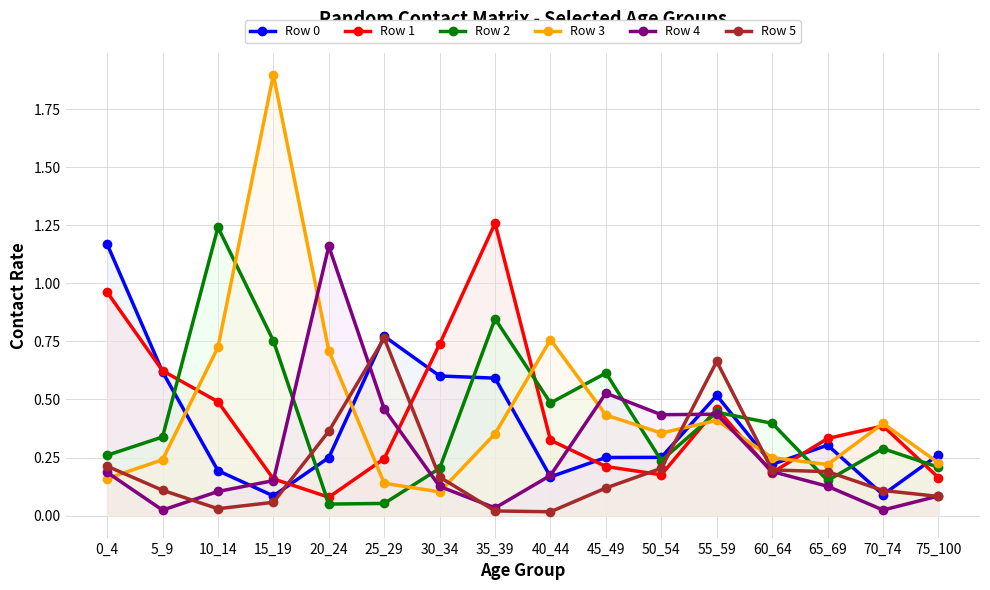

What value does the Row 5 series have at 20_24?

0.4